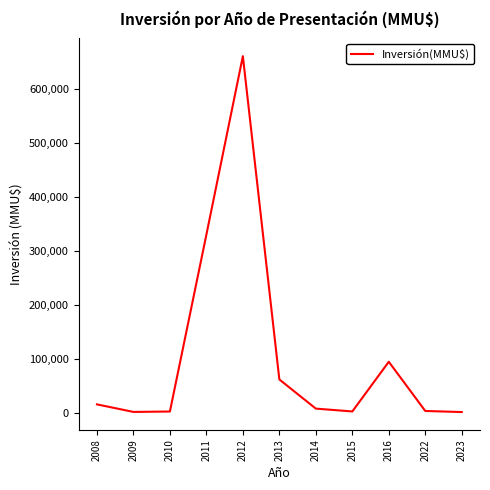

What is the difference between the maximum and minimum values?

658220